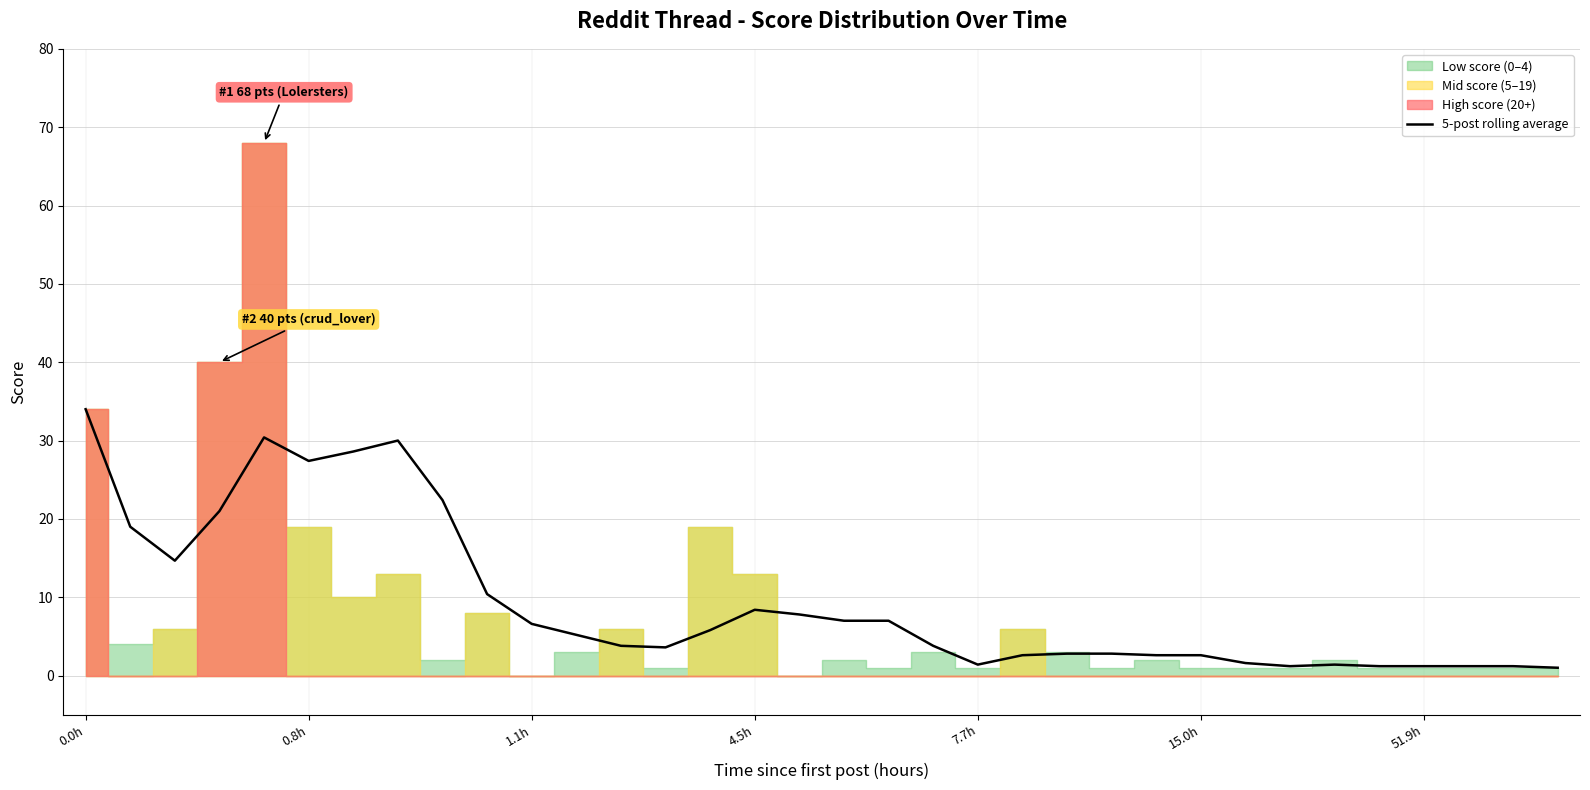

The chart shows a value of 3.6 at 13. True or false?

True